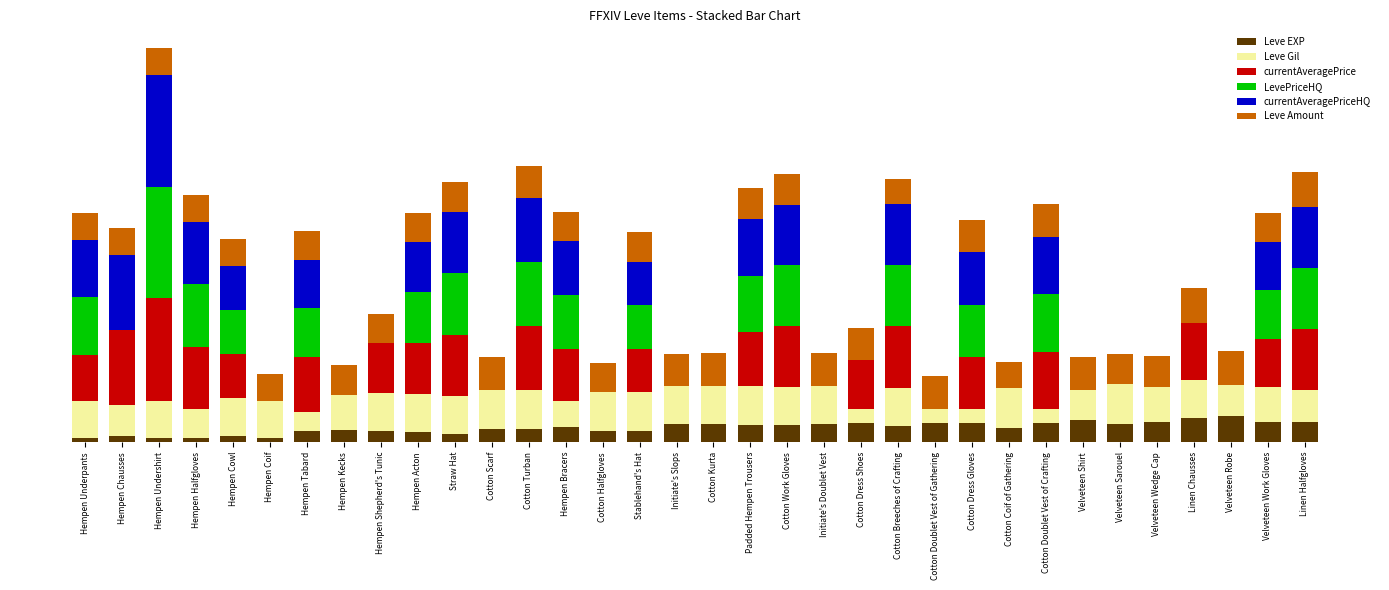

Does the chart contain stacked bars?

Yes